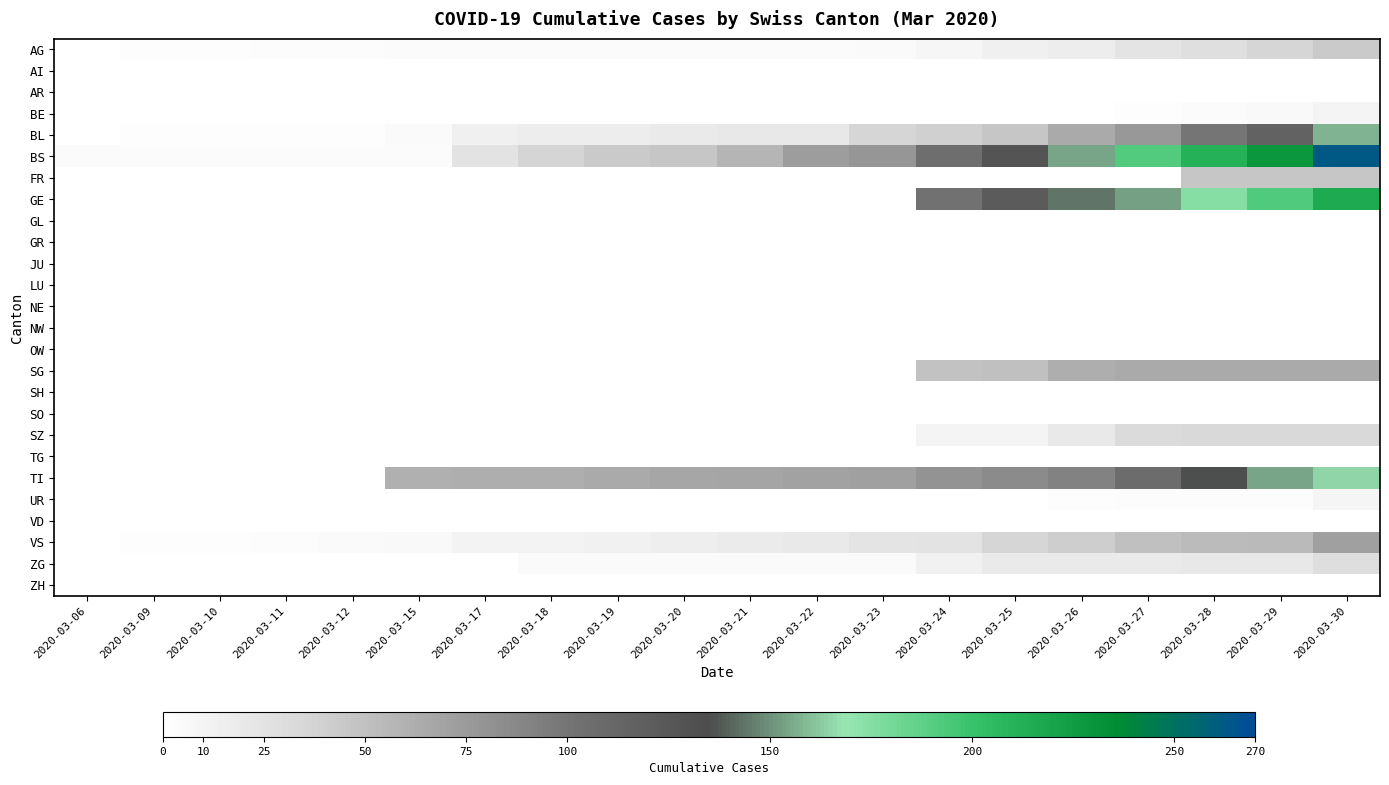

Count the number of data series in this chart.

26